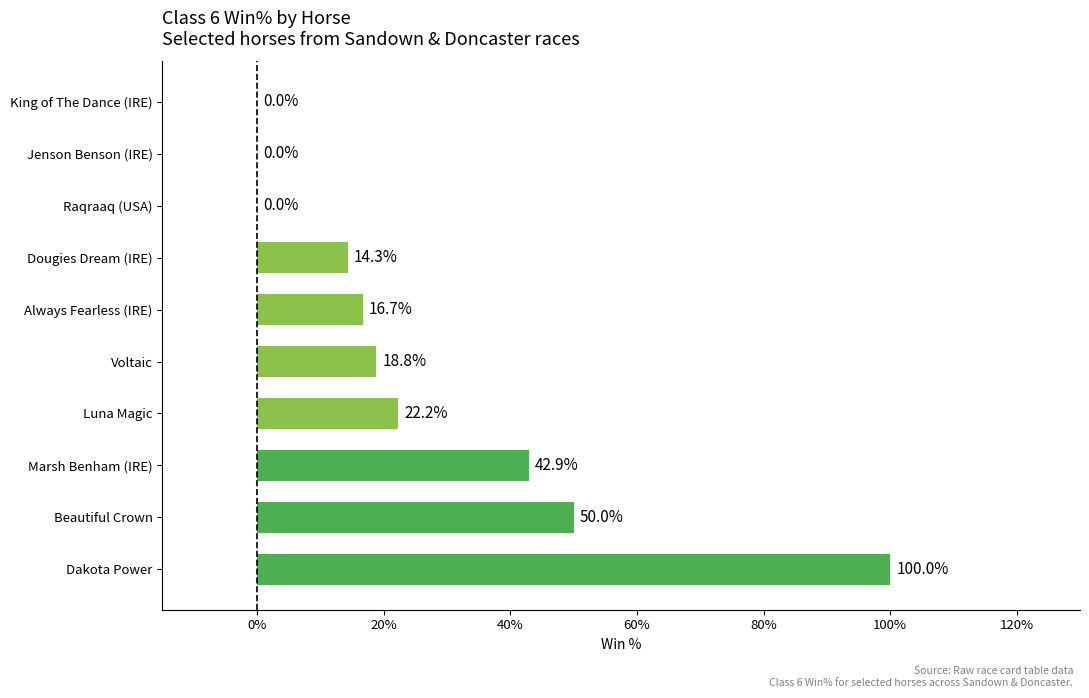

The value at Jenson Benson (IRE) is 54.1. True or false?

False